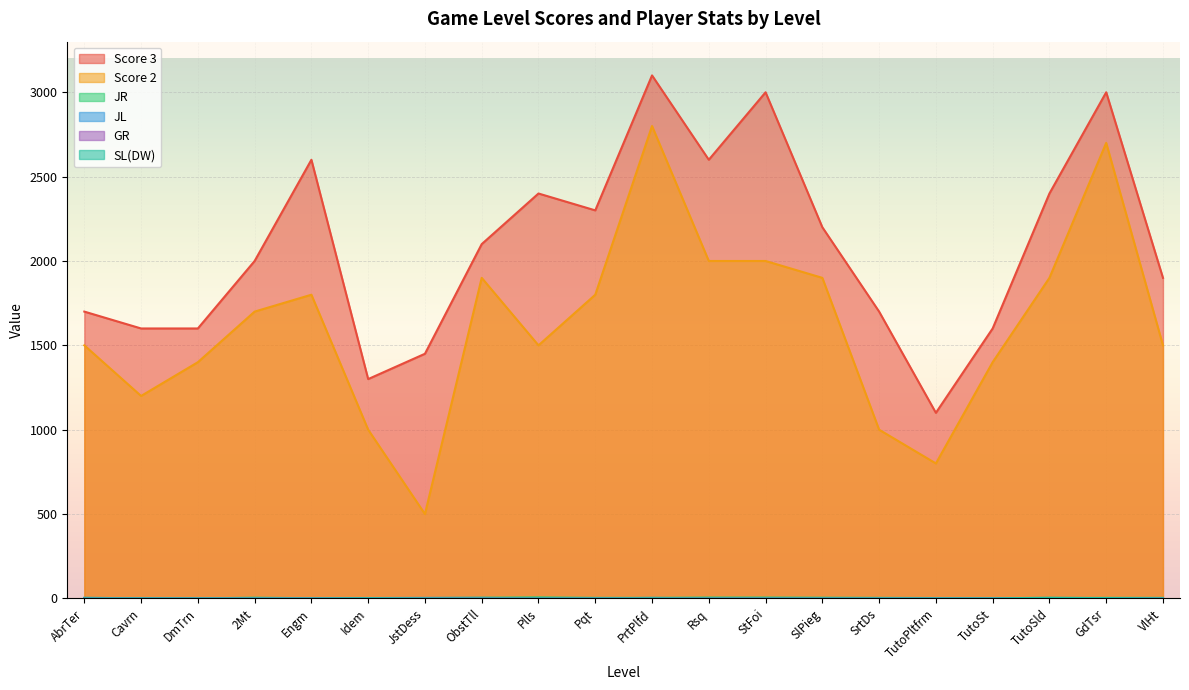

At which category does SL(DW) reach its first local peak?

Idem